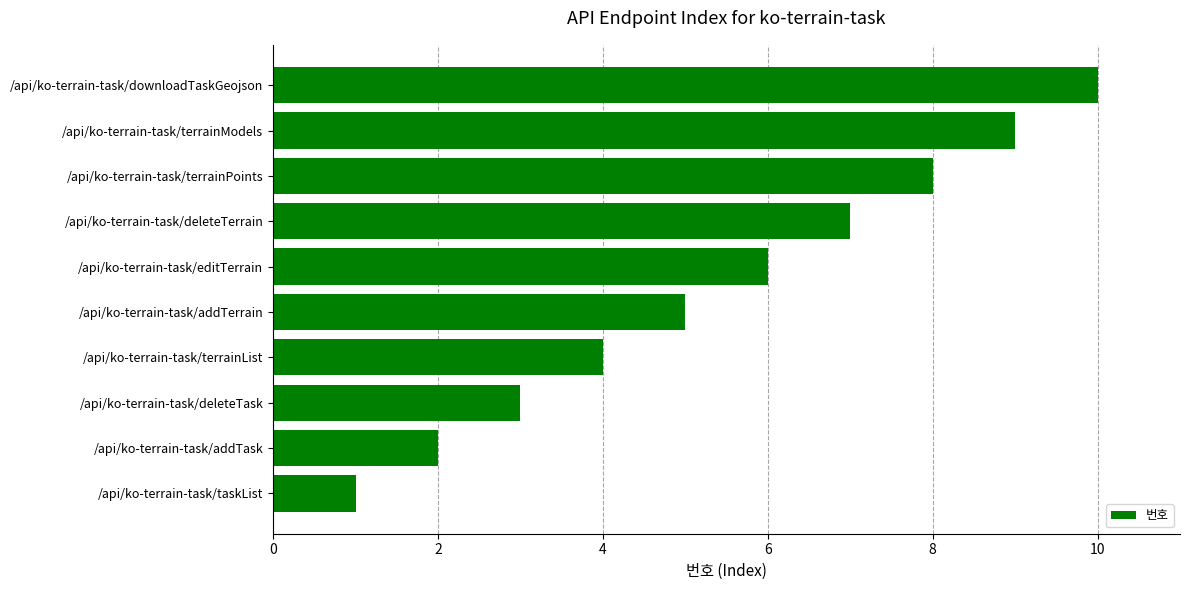

How many values are below 6?

5